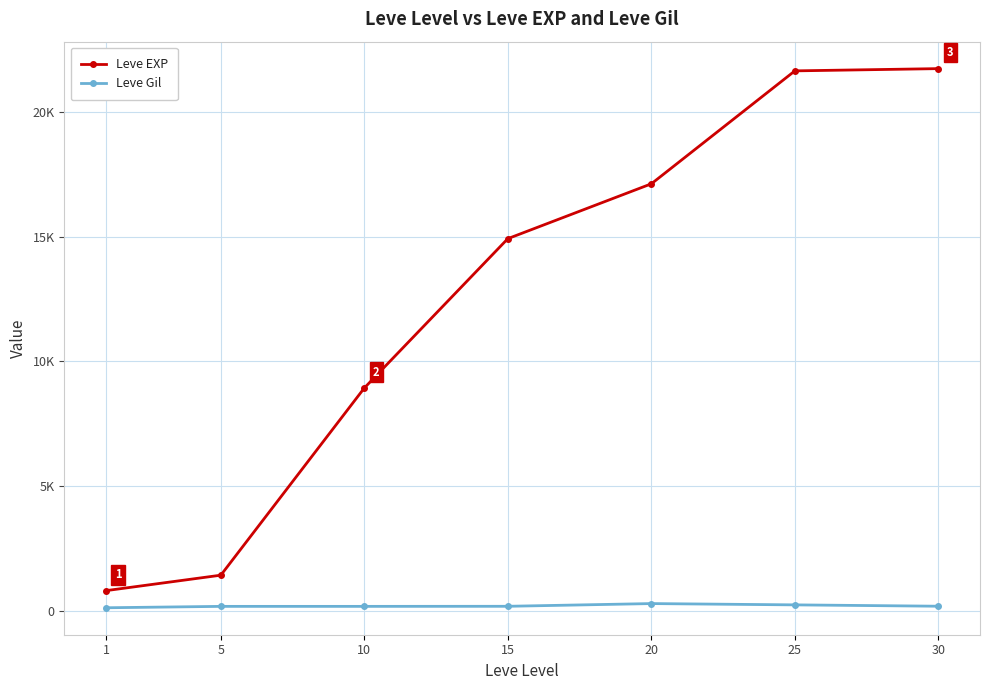

What are all the series names shown in the legend?

Leve EXP, Leve Gil